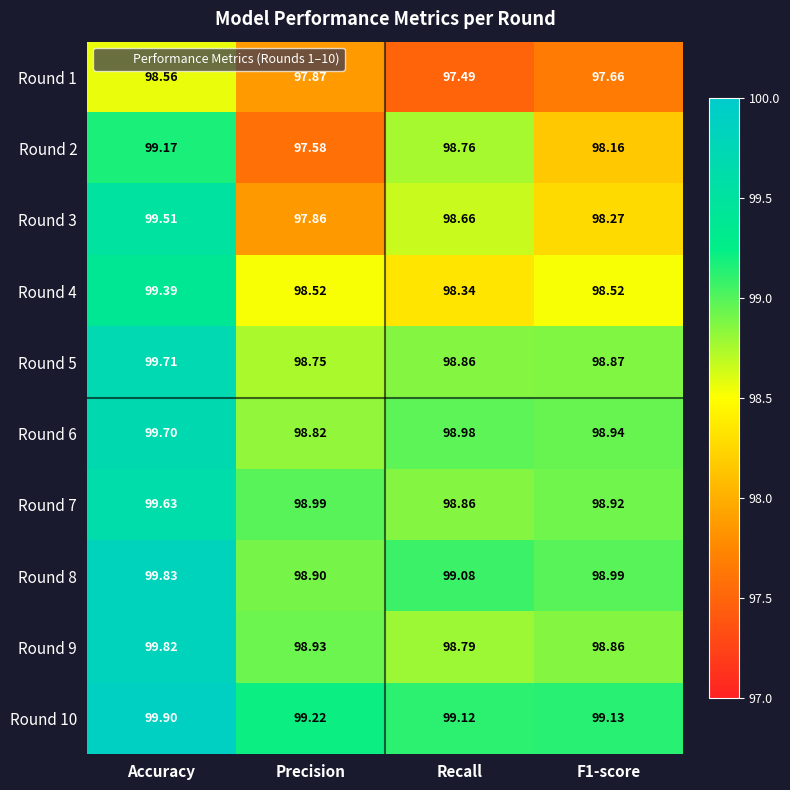

At which category is the sum across all series the highest?

Accuracy